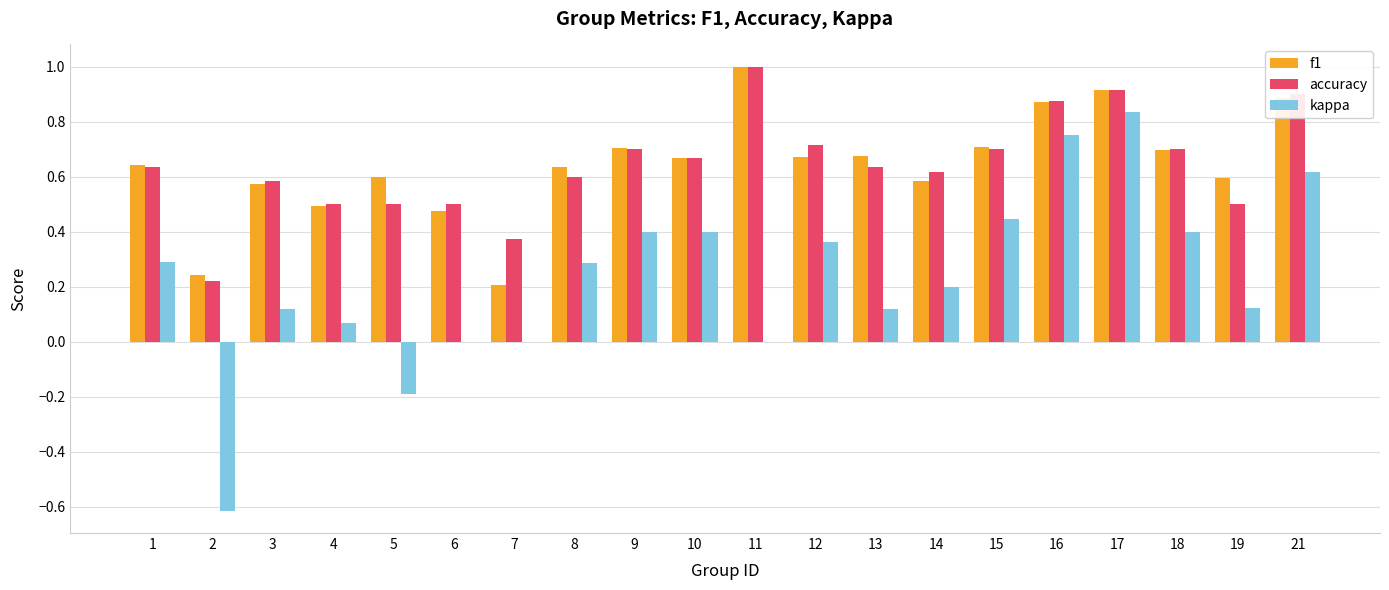

The kappa series shows 0.1 at 3. True or false?

True